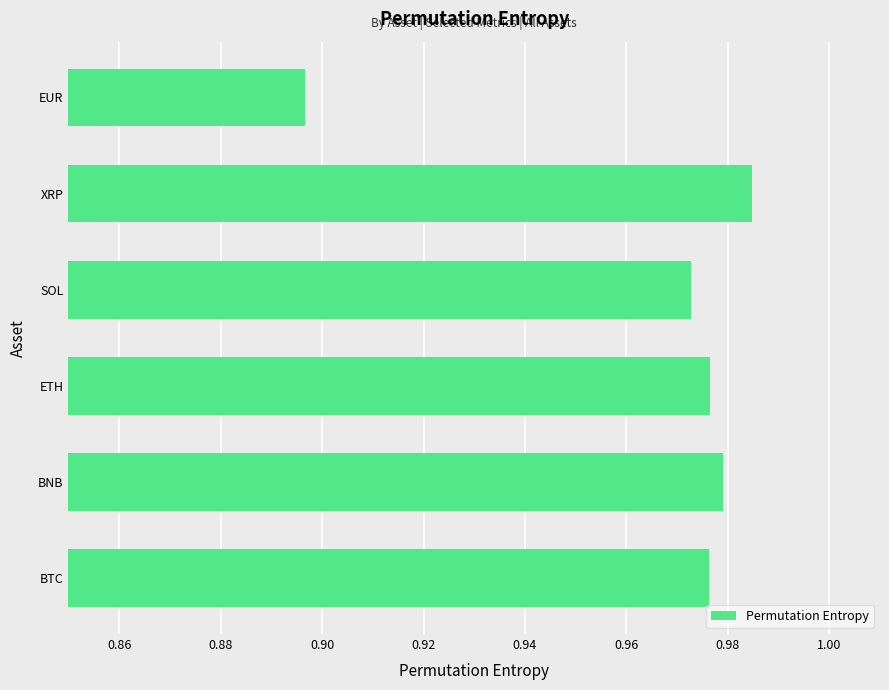

Does the chart contain any negative values?

No